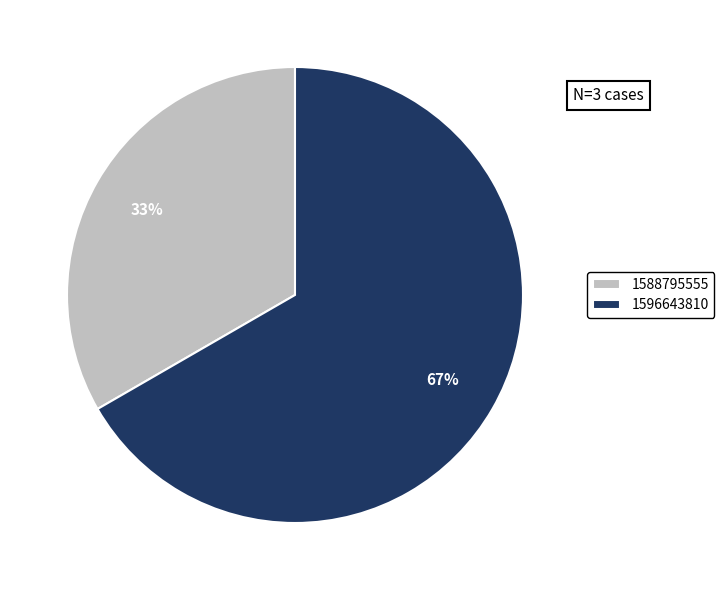

What is the smallest slice in the pie chart?

1588795555